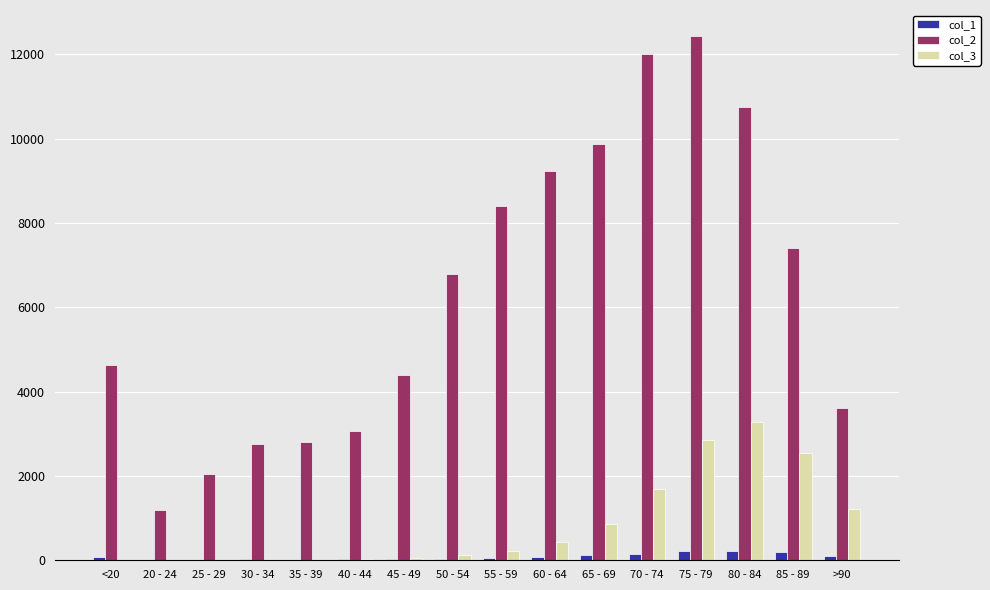

What is the maximum value shown in the chart?

12434